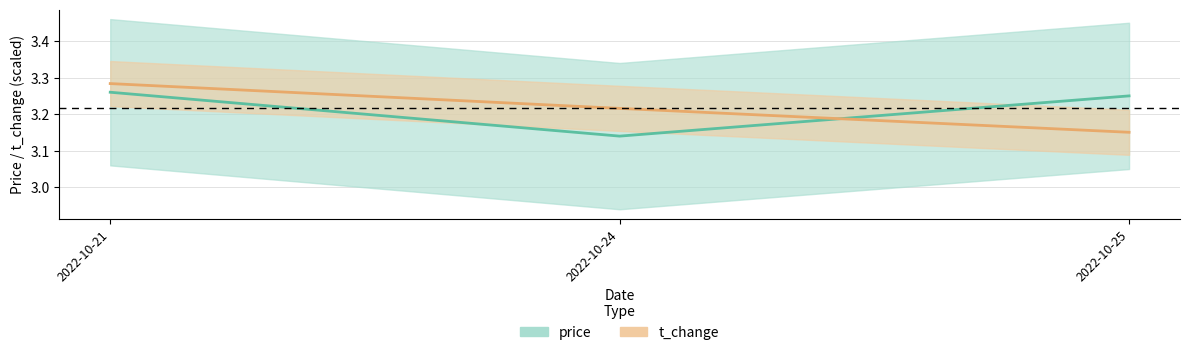

Rank the series by their maximum value, from lowest to highest.

price, t_change